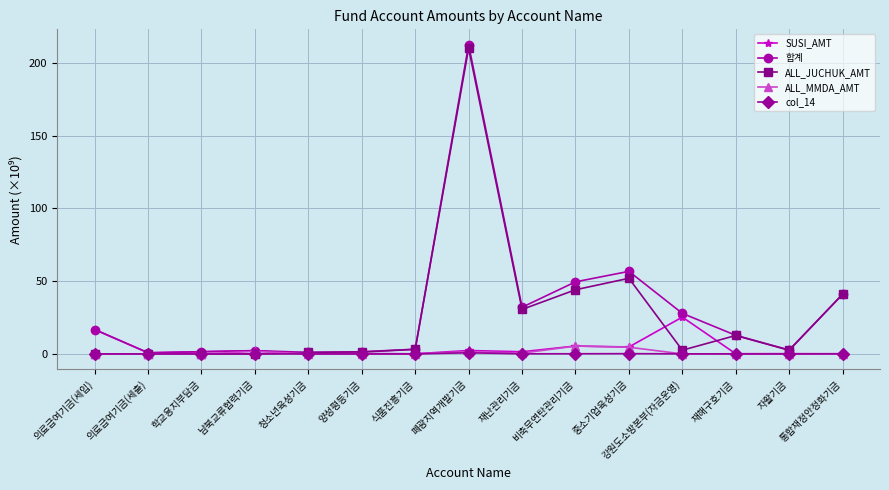

Which series changed the most between 비축무연탄관리기금 and 중소기업육성기금?

ALL_JUCHUK_AMT